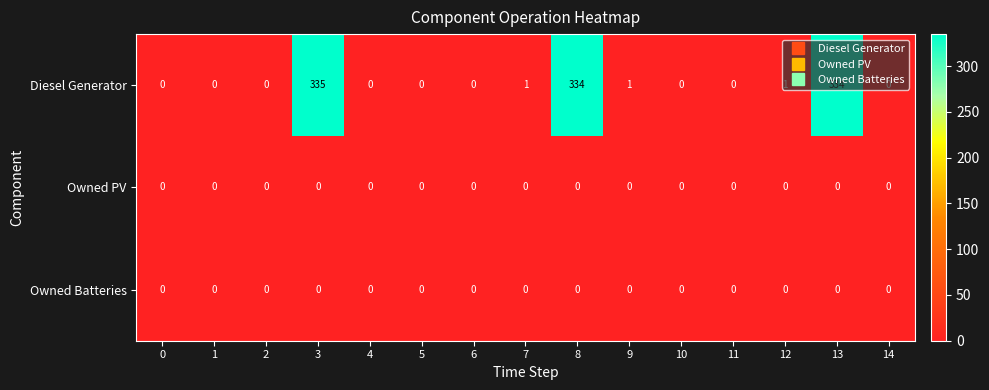

How many data points in Diesel Generator are above 0?

6